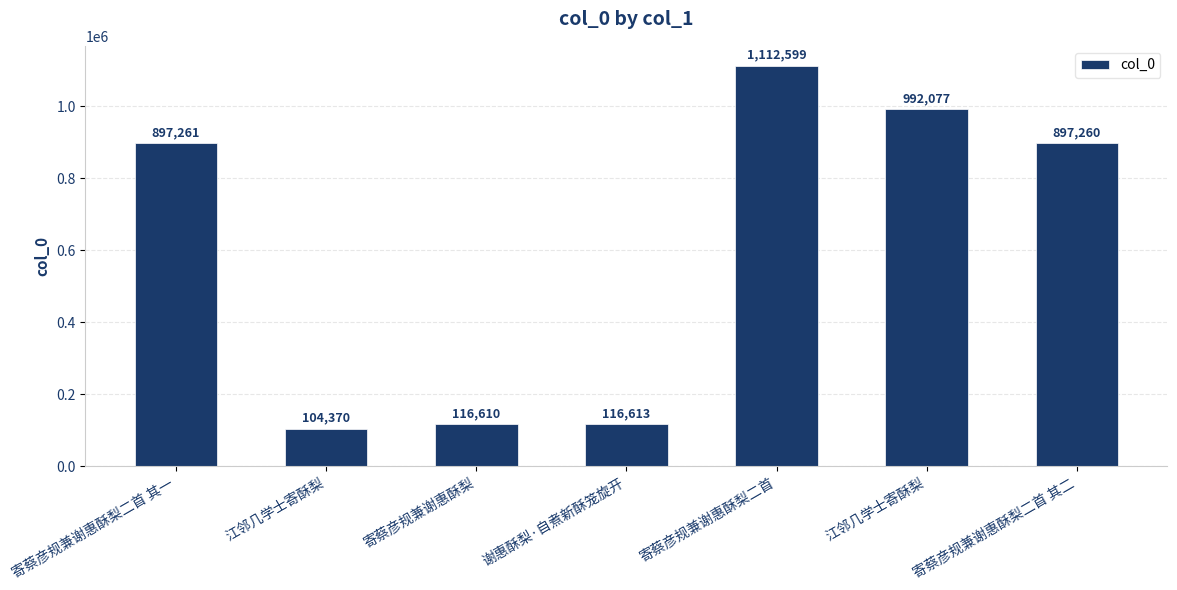

Which has a higher value, 谢惠酥梨·自煮新酥笼旋开 or 寄蔡彦规兼谢惠酥梨二首 其一?

寄蔡彦规兼谢惠酥梨二首 其一